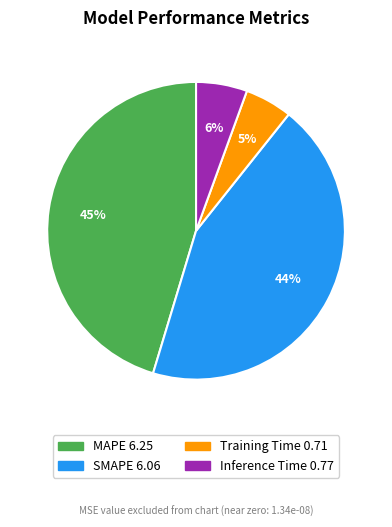

Which has a higher value, SMAPE or MAPE?

MAPE